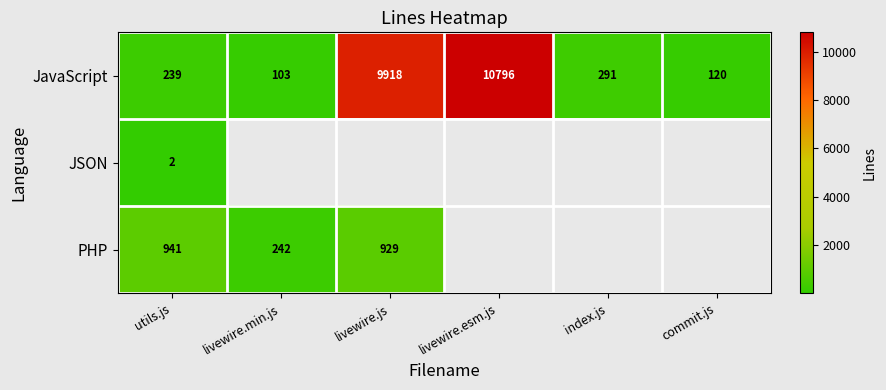

Read the JavaScript value at livewire.js.

9918.0